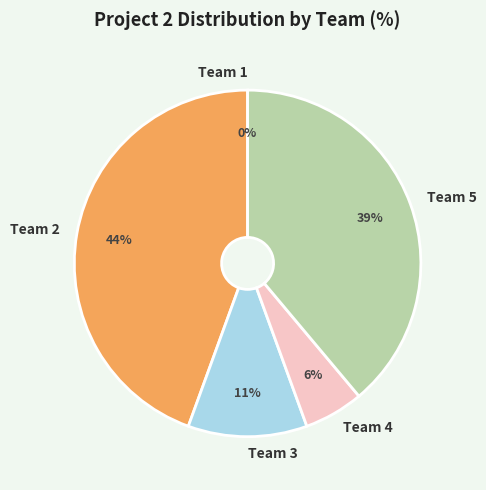

What percentage is NOT represented by Team 4?

94.4%